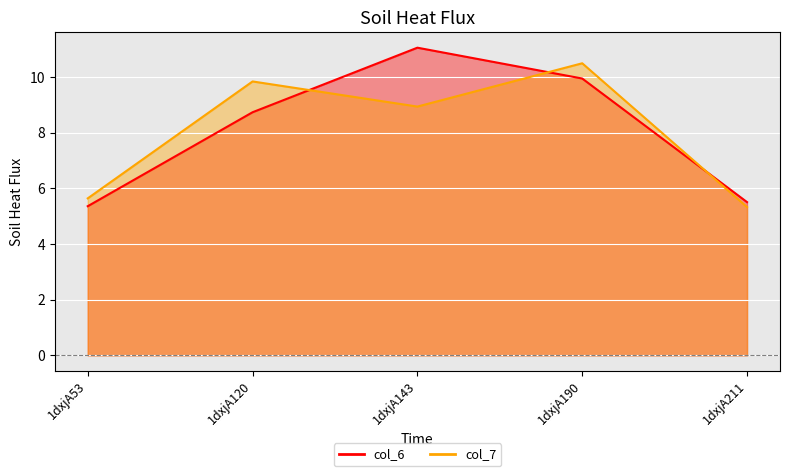

What is the total value across all series at 1dxjA211?

10.8